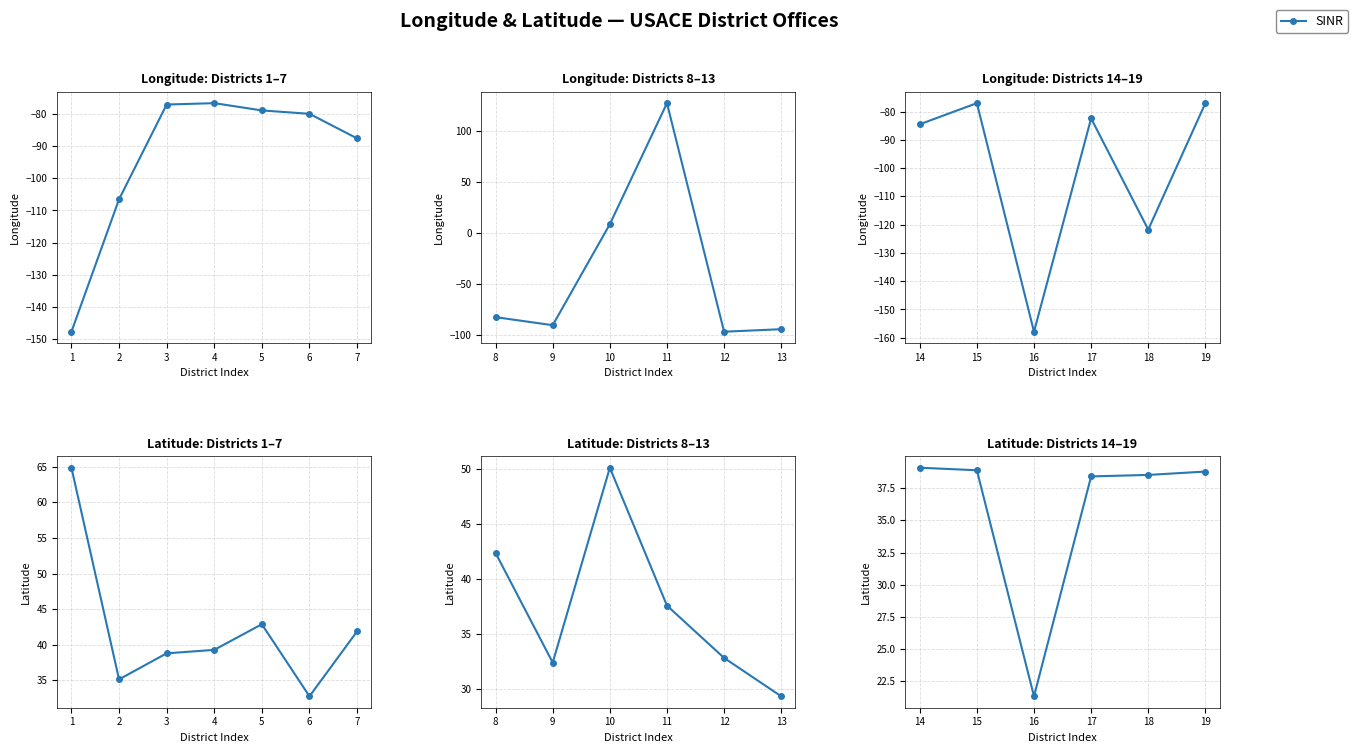

How many points are lower than both their immediate neighbors (excluding endpoints)?

1